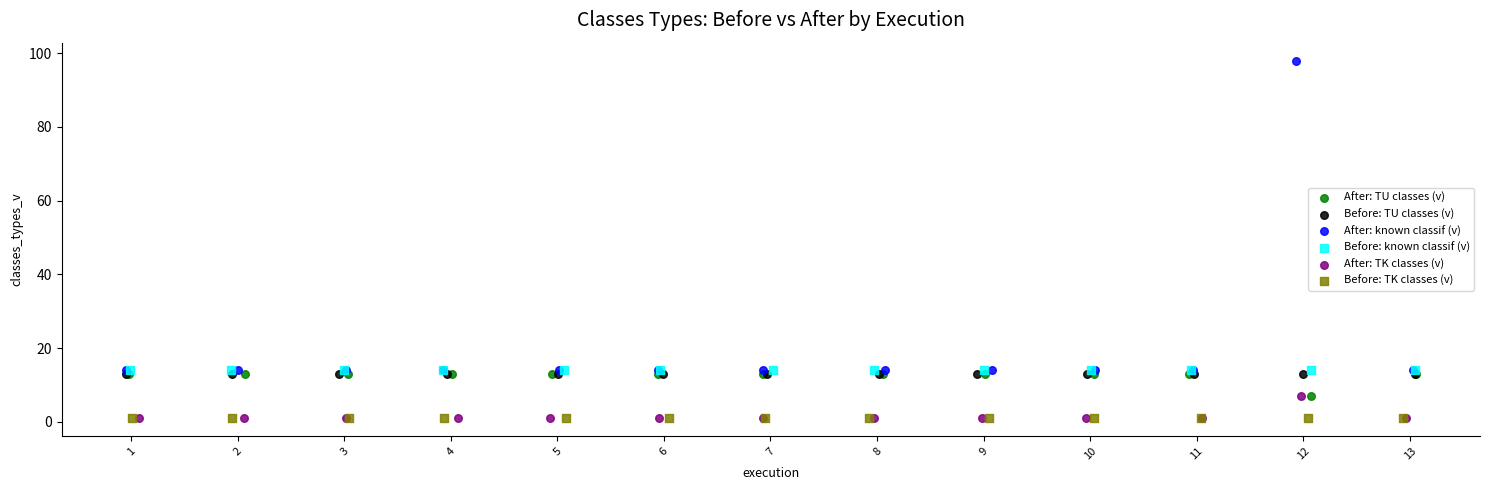

Which series contains the highest Y value?

After: known classif (v)